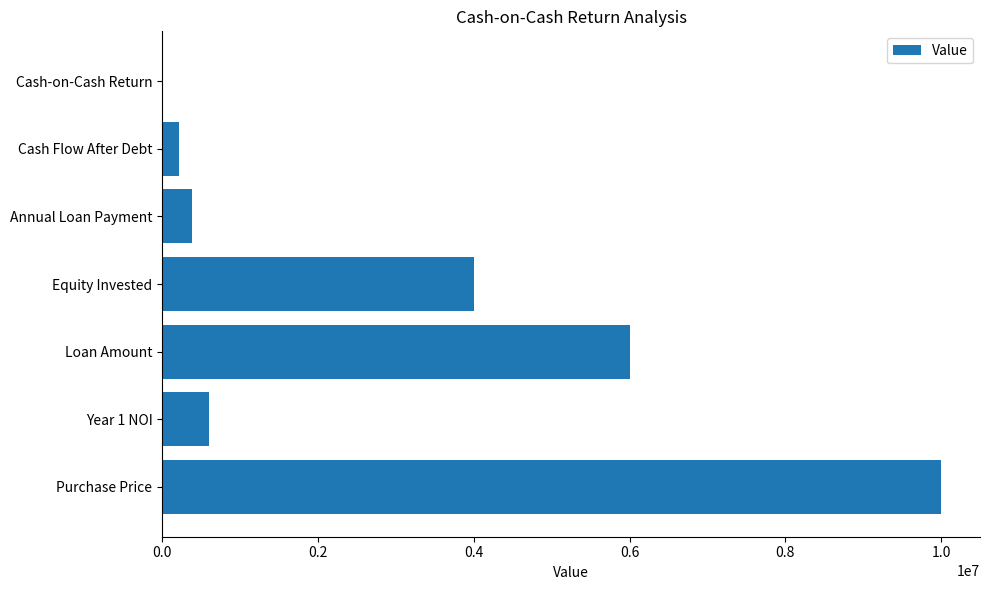

What value does the data have at Equity Invested?

4000000.0